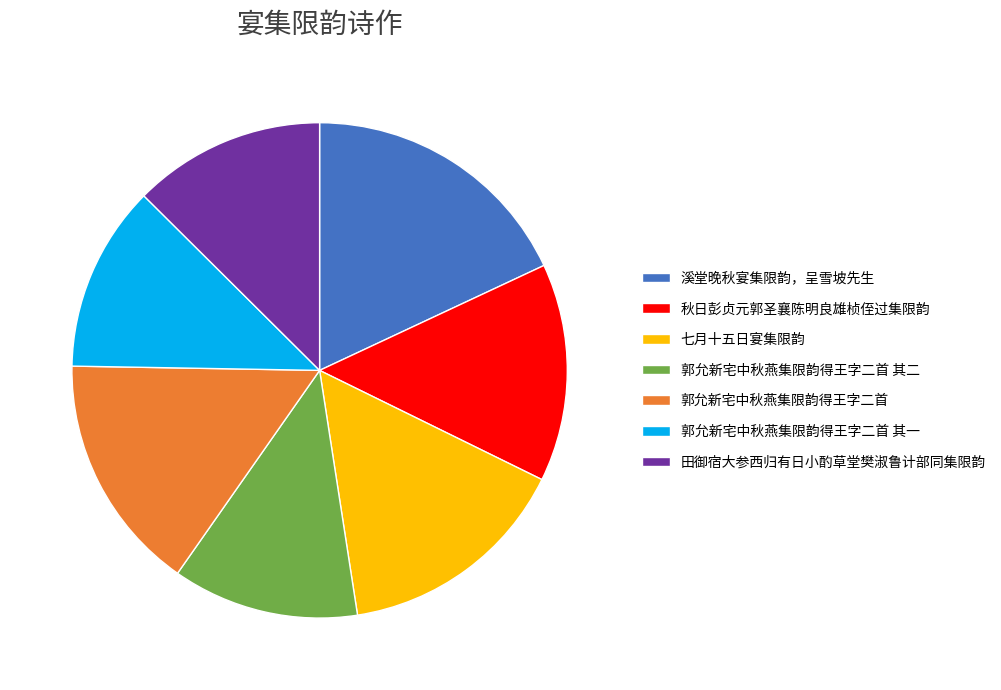

How many slices are in this pie chart?

7